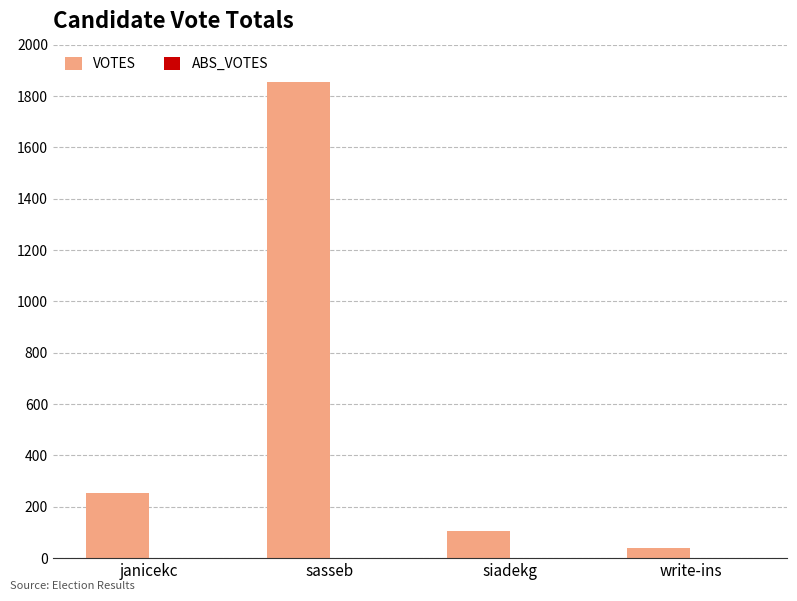

What position from the left is write-ins?

4